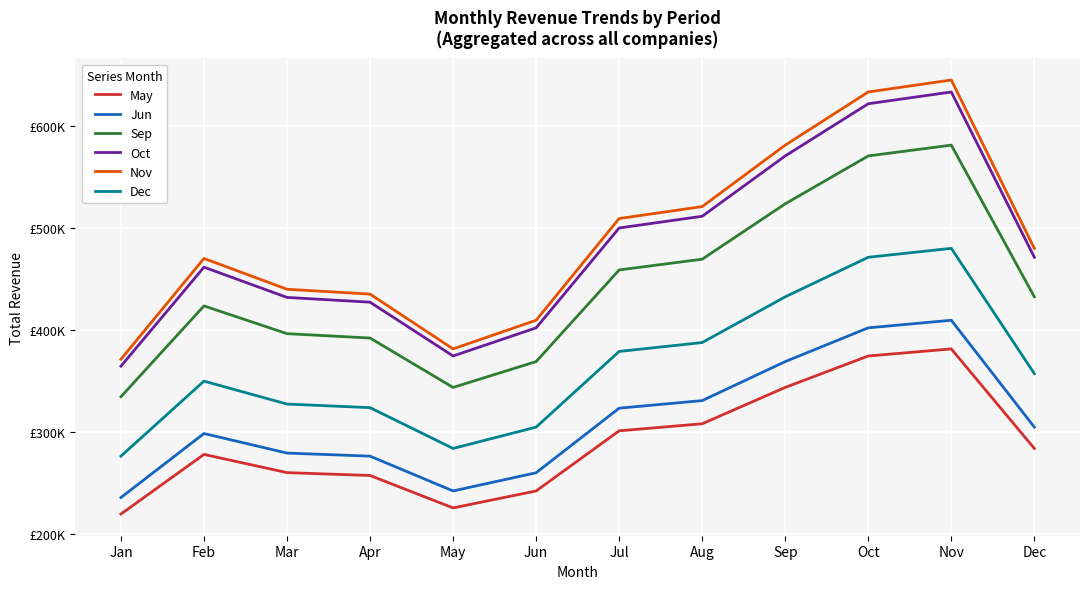

Does the chart display data point markers on the line(s)?

No